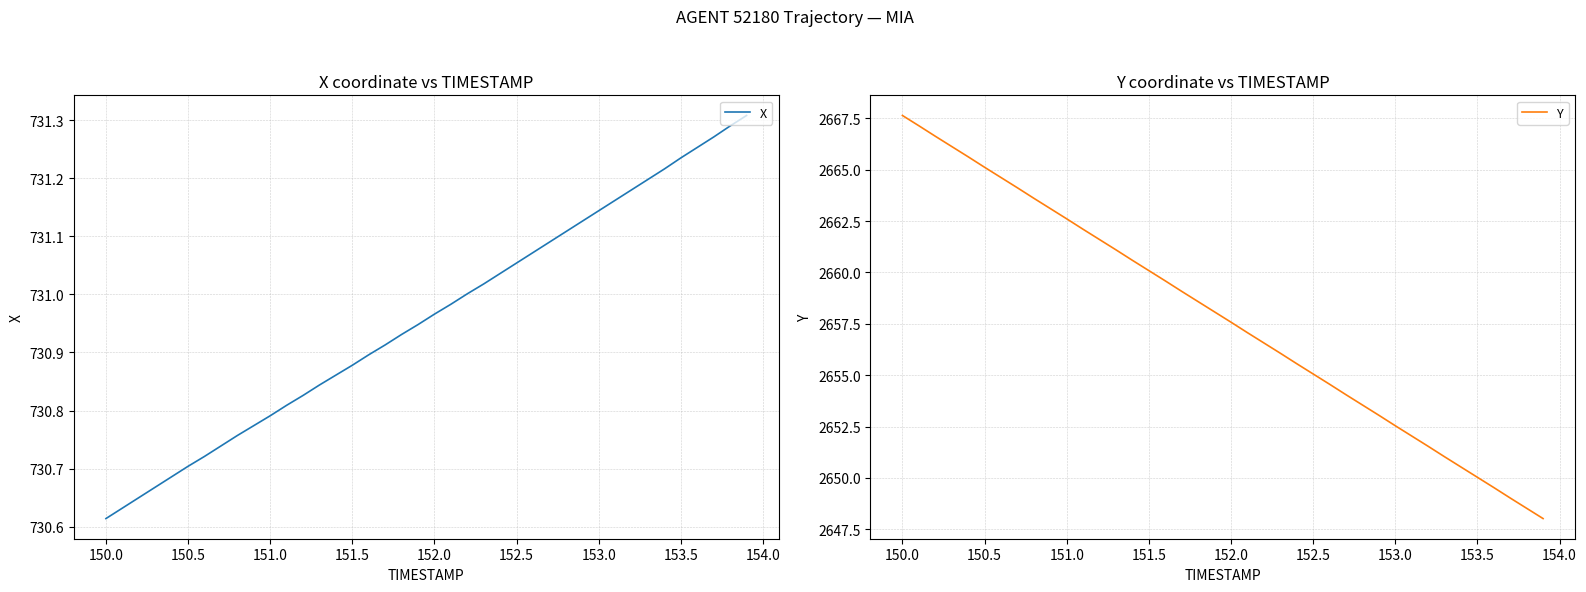

What is the value of the X point at the 17th from the left?

730.9